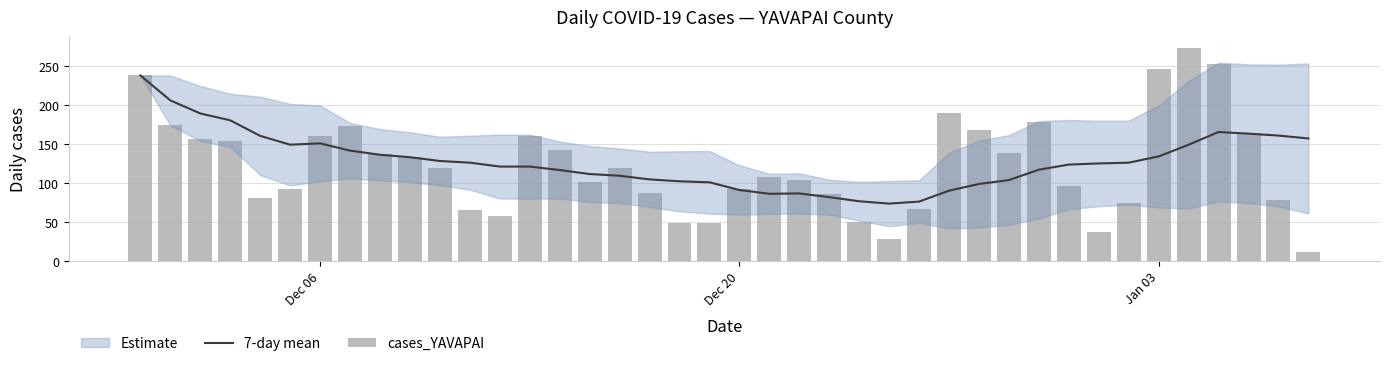

Reading left to right, extract all data points from this chart.

7-day mean: 238.0	206.0	189.3	180.5	160.6	149.3	151.0	141.7	136.4	133.3	128.4	126.3	121.3	121.3	116.9	111.7	109.6	104.9	102.4	101.1	91.3	86.4	86.9	82.1	76.9	73.9	76.4	90.4	99.0	104.0	117.3	123.9	125.3	126.3	134.3	149.3	165.6	163.4	161.0	157.3
cases_YAVAPAI: 238.0	174.0	156.0	154.0	81.0	93.0	161.0	173.0	137.0	134.0	120.0	66.0	58.0	161.0	142.0	101.0	119.0	87.0	49.0	49.0	92.0	108.0	104.0	86.0	50.0	28.0	67.0	190.0	168.0	139.0	179.0	96.0	38.0	74.0	246.0	273.0	253.0	164.0	79.0	12.0